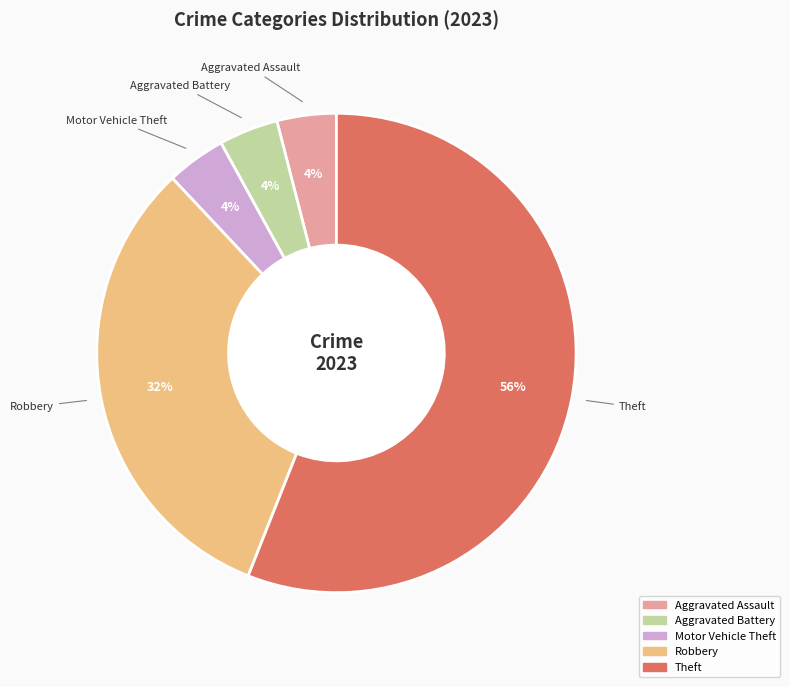

To the nearest percent, what is the average slice percentage?

20%